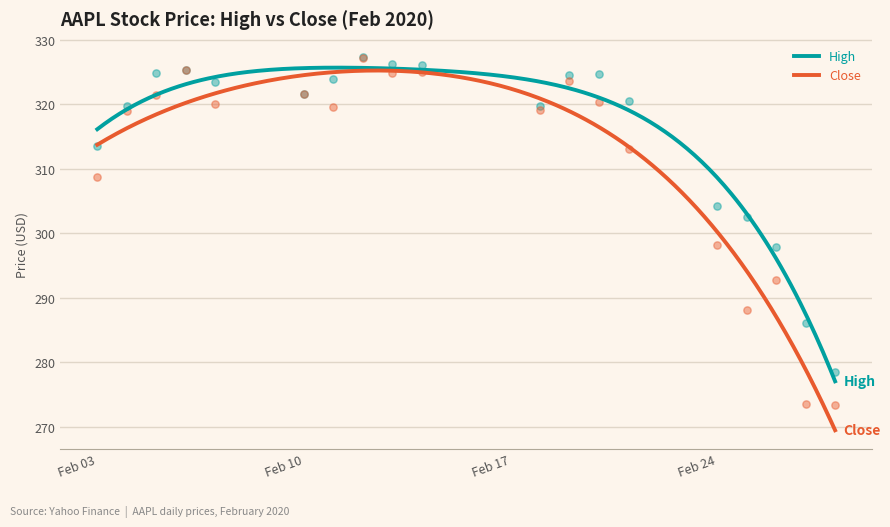

What are all the series names shown in the legend?

High, Close